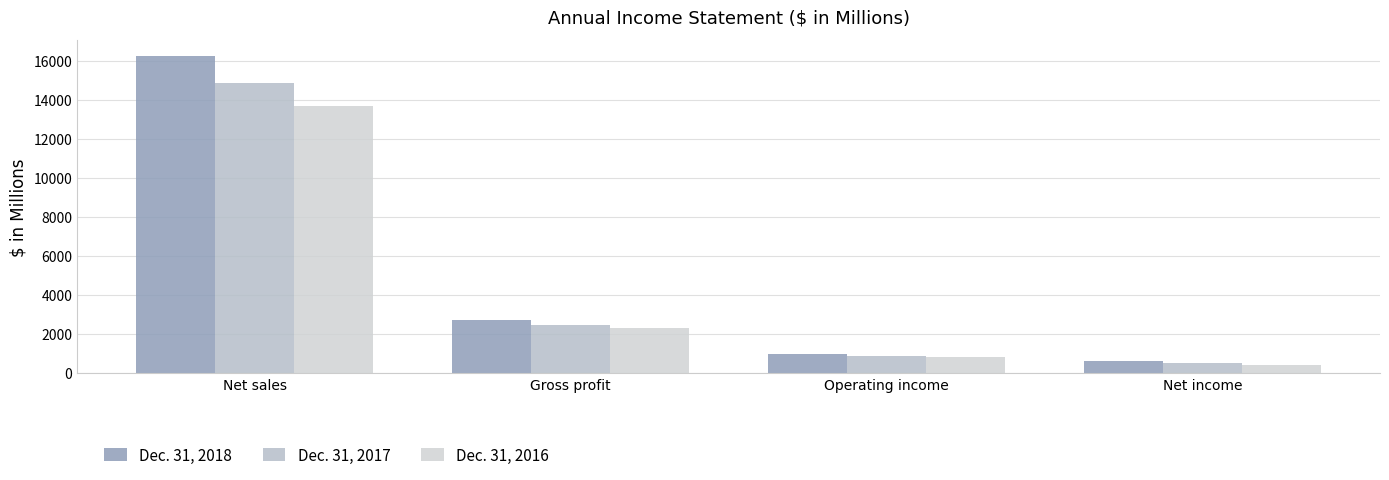

What position from the right is Gross profit?

3